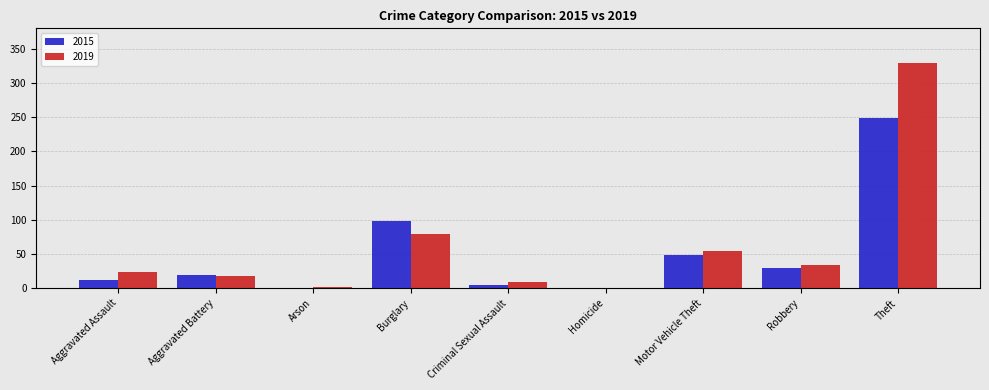

At which category is the sum across all series the highest?

Theft